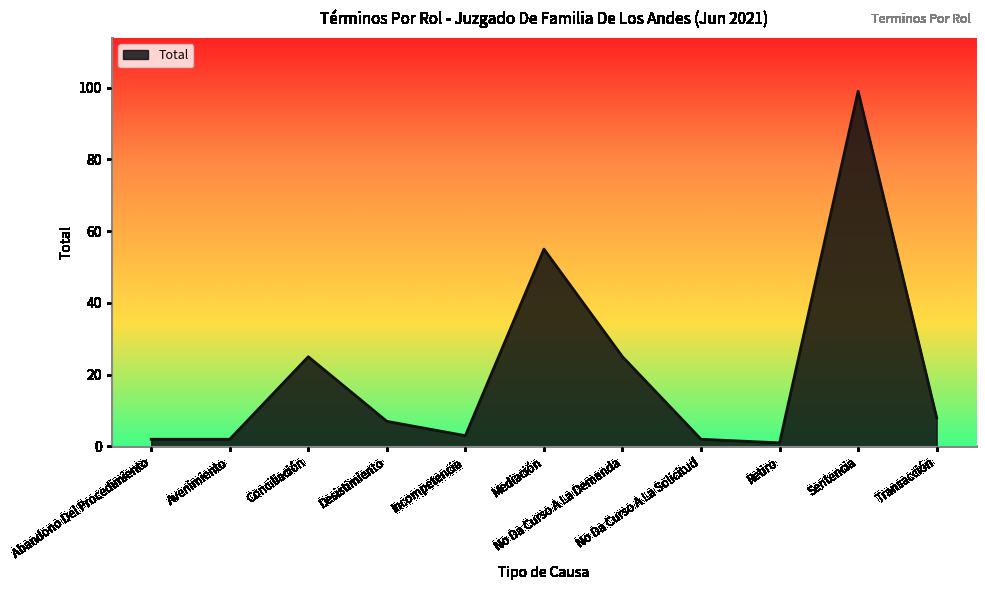

What is the difference between the maximum and minimum values?

98